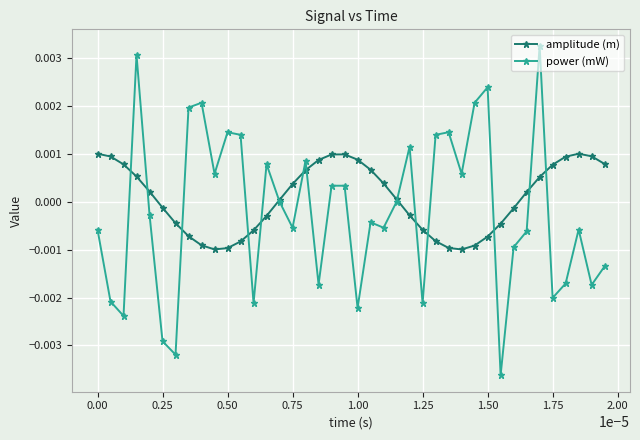

True or false: amplitude (m) has more than 1 interior local peaks.

True